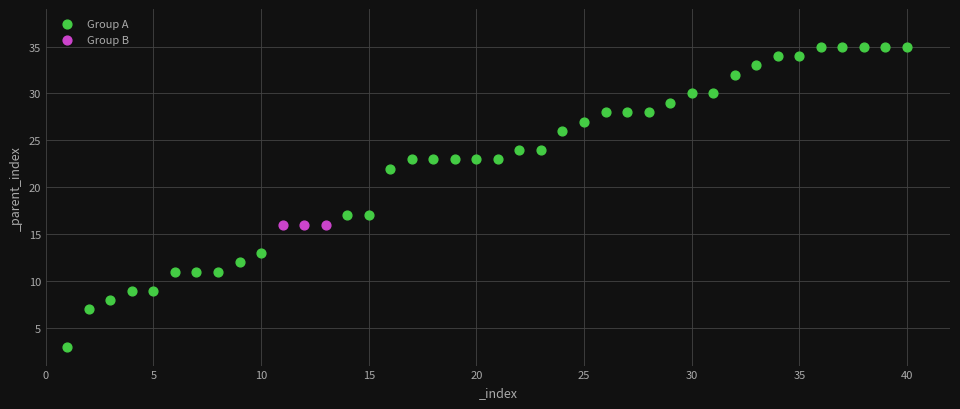

Which series contains the lowest Y value?

Group A